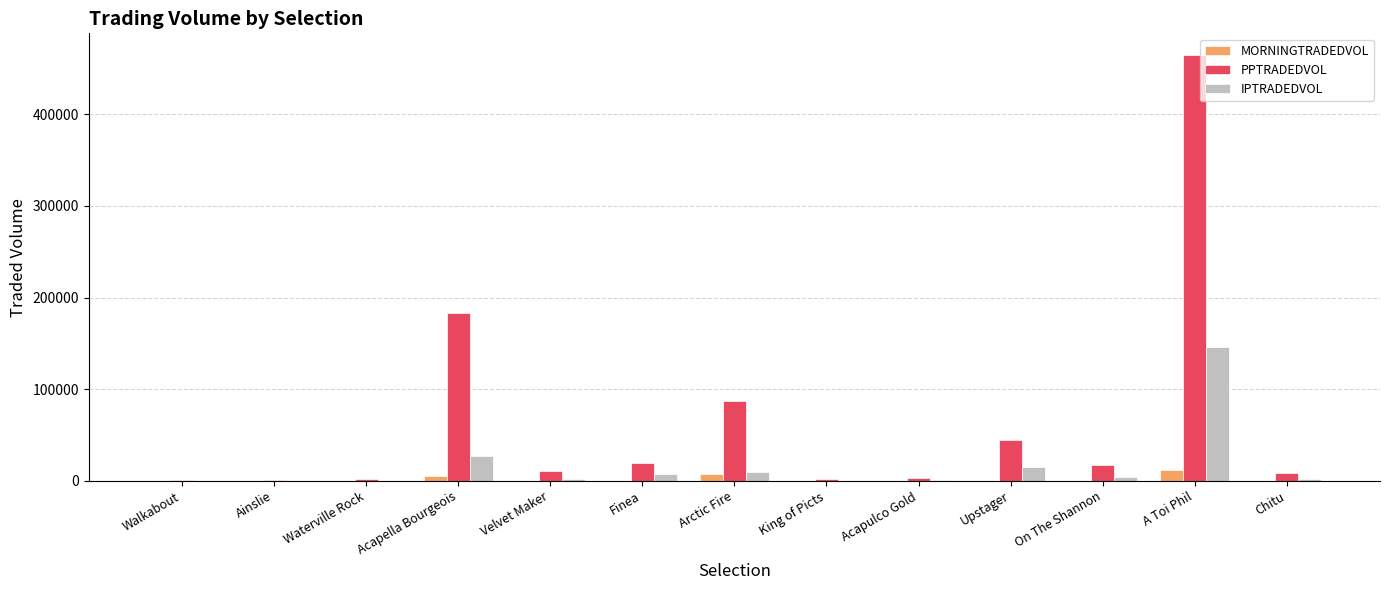

True or false: PPTRADEDVOL has a value of 17328.0 at On The Shannon.

True